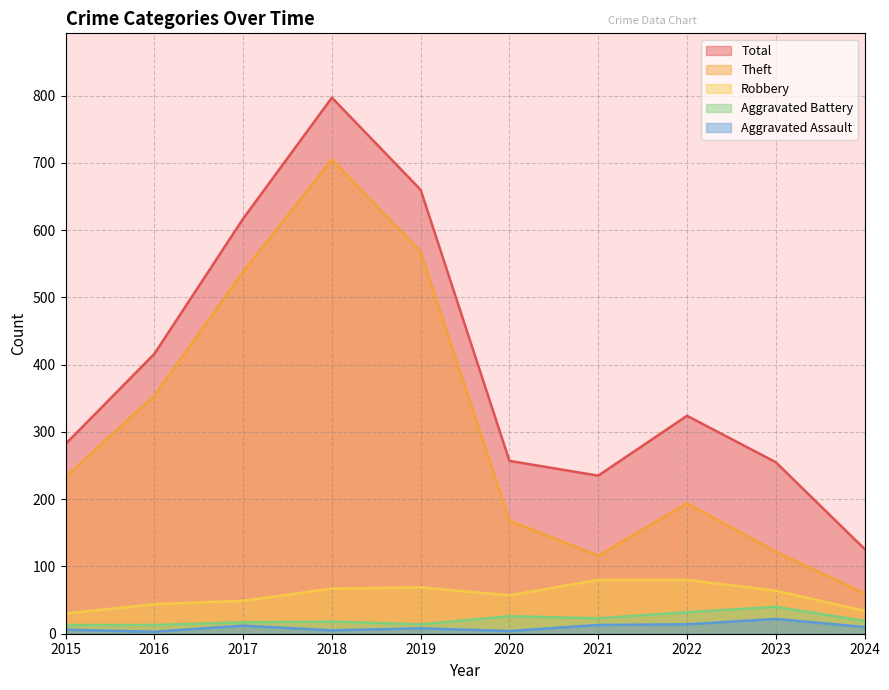

In Aggravated Assault, how many points are lower than both neighbors (excluding endpoints)?

3